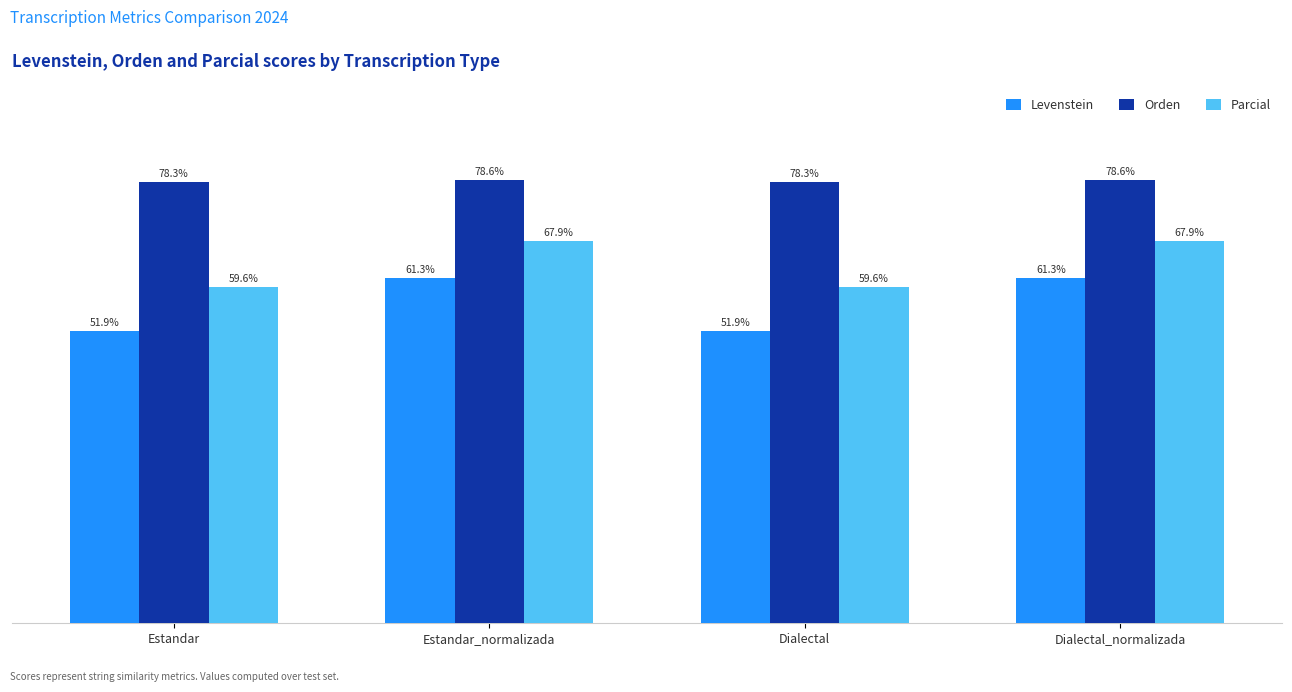

Is the value of Levenstein at Dialectal_normalizada greater than the value of Orden at Dialectal_normalizada?

No